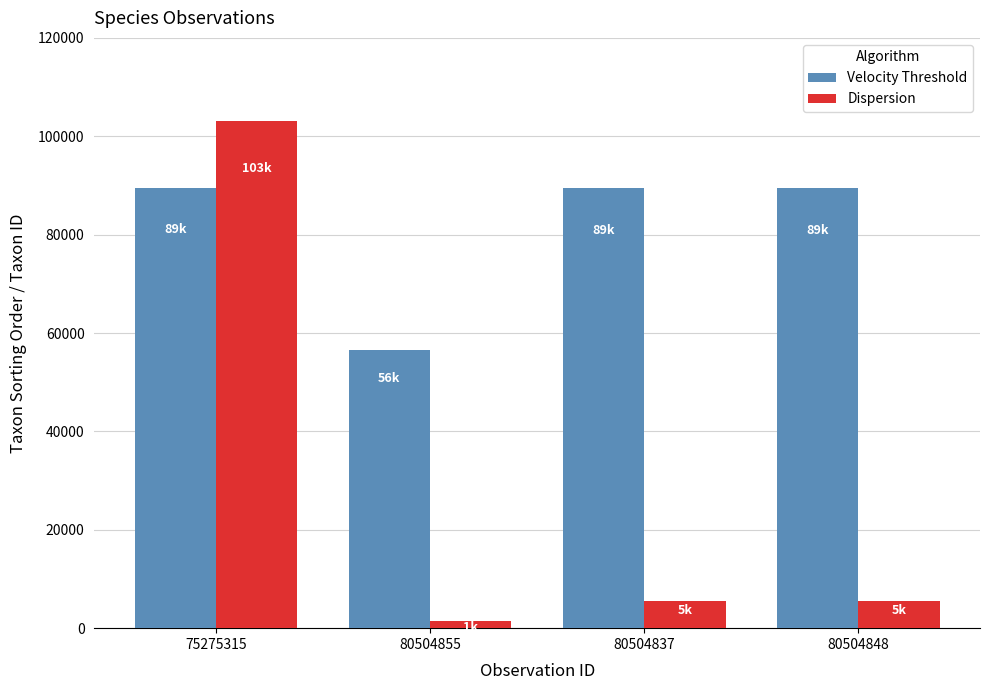

True or false: Velocity Threshold has a value of 89412 at 80504848.

True